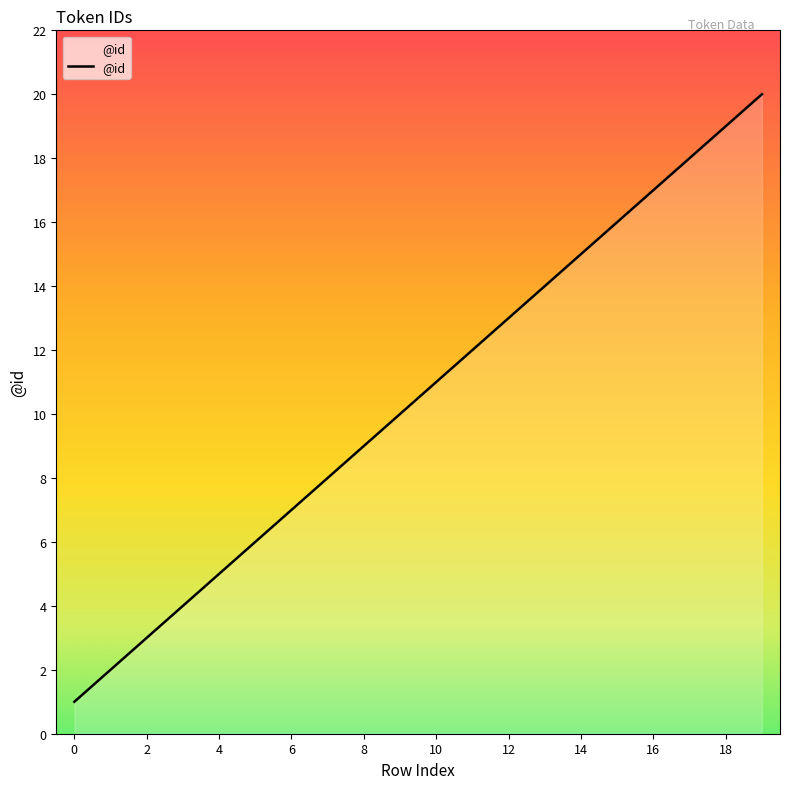

What is the smallest value displayed?

1